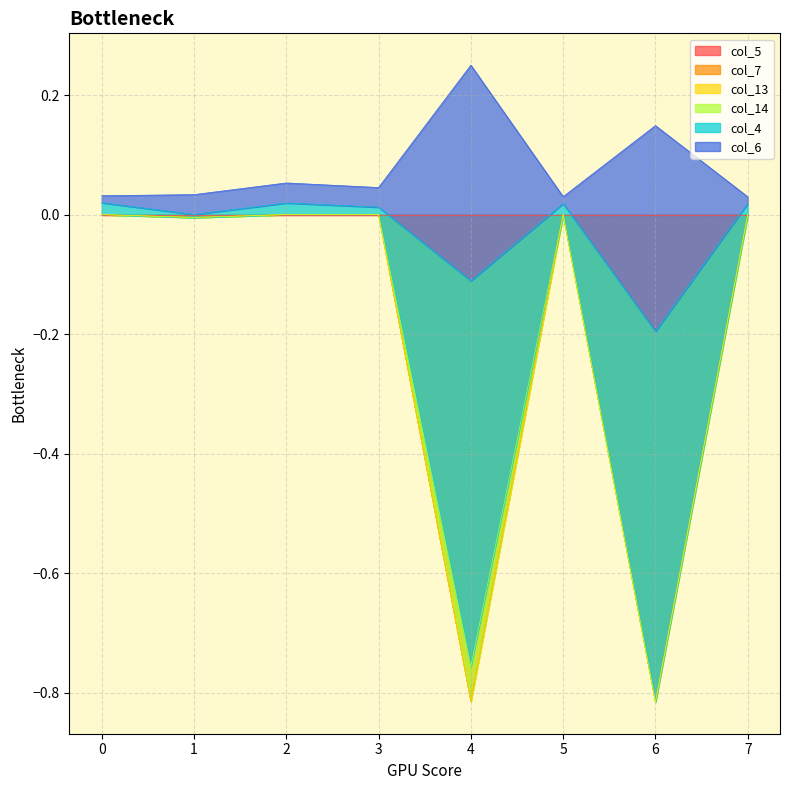

What is the average value of the col_7 series?

-0.2